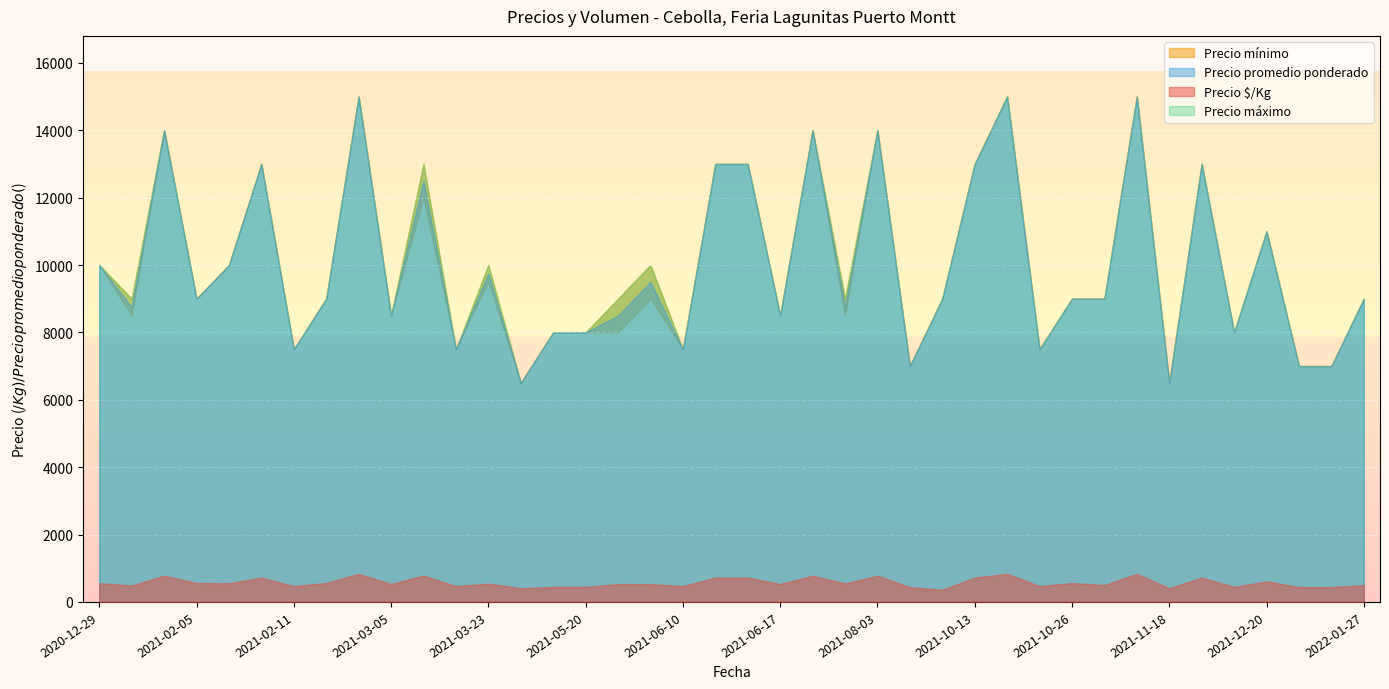

Which series has the largest range (max minus min)?

Precio promedio ponderado